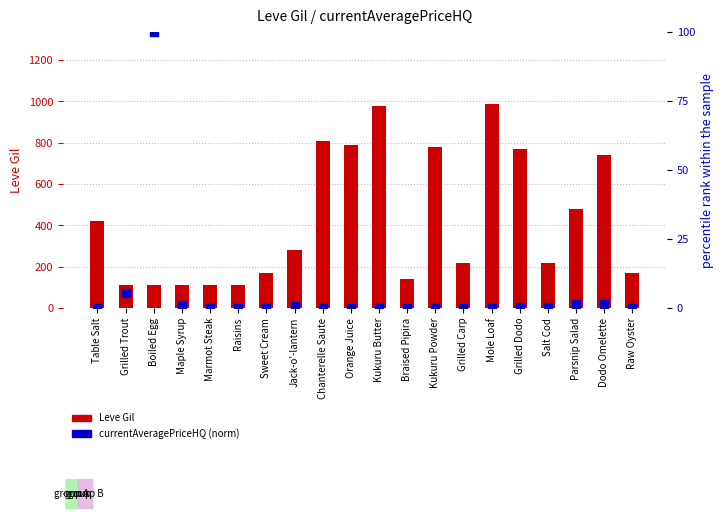

What are all the series names shown in the legend?

Leve Gil, currentAveragePriceHQ (norm)